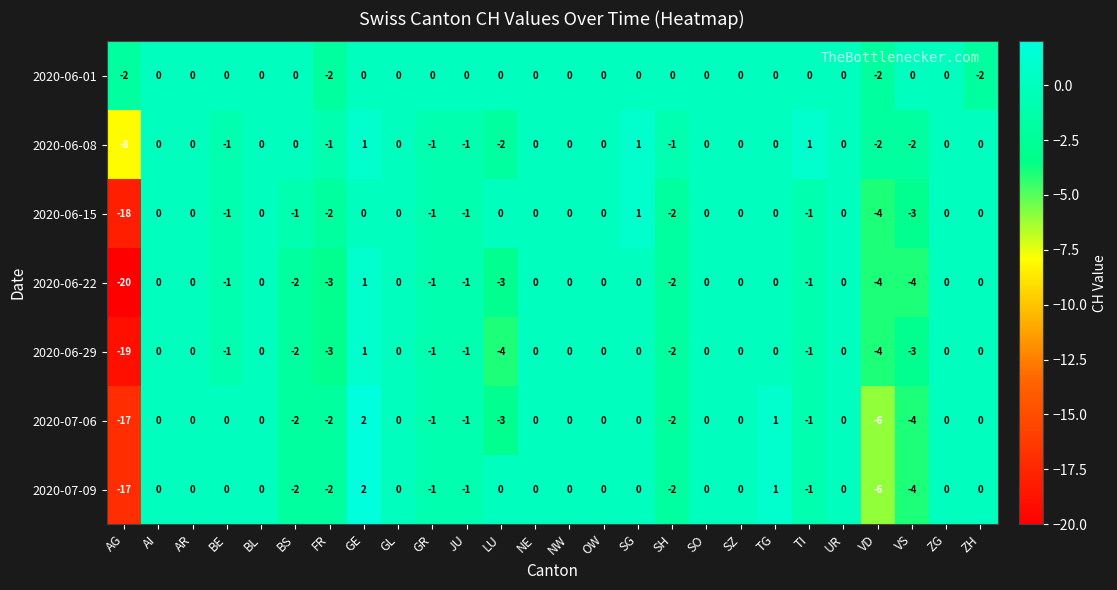

Which series has the widest spread of values?

2020-06-22